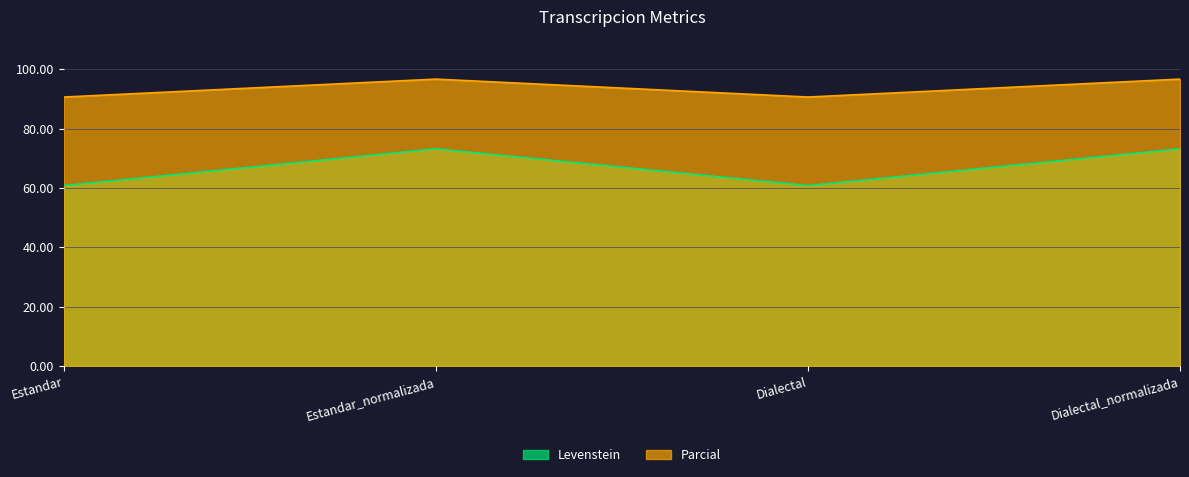

Which series has the largest total across all categories?

Parcial